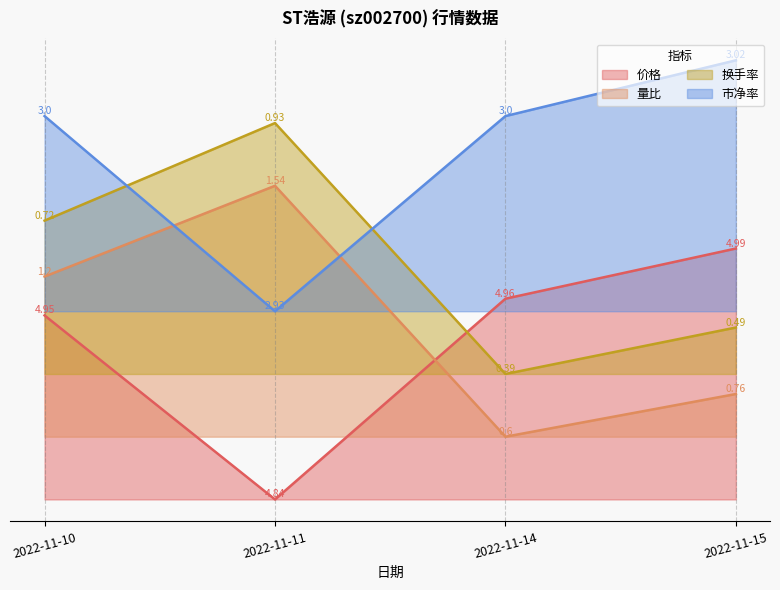

Where is the first local maximum for 换手率?

2022-11-11